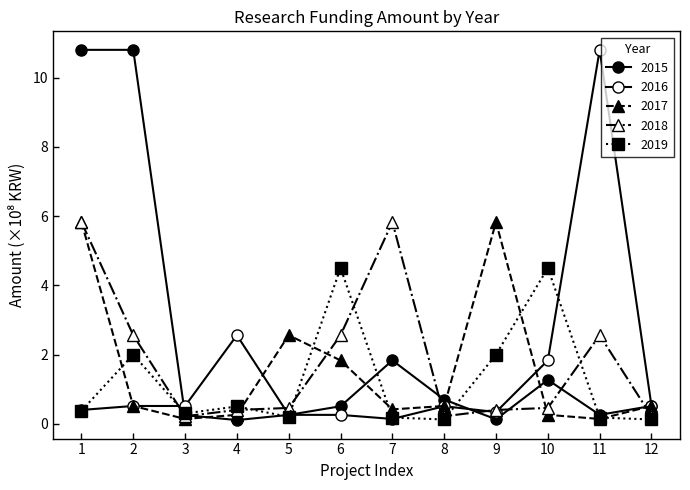

Count the number of categories in the chart.

12